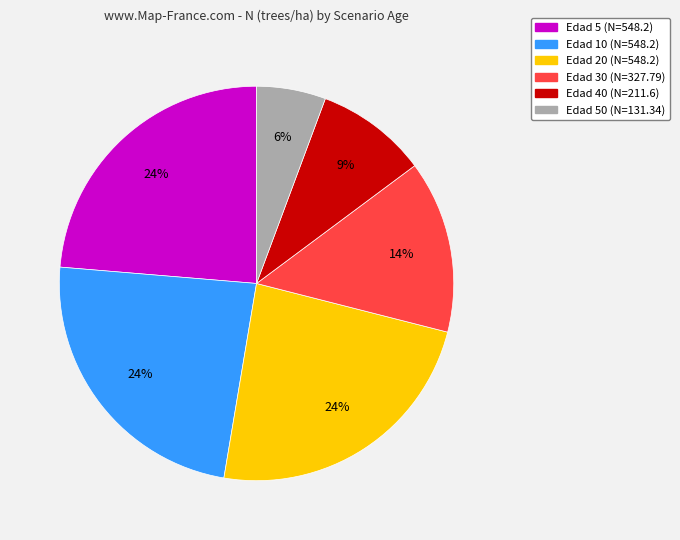

To the nearest percent, what is the difference between the largest and smallest slice percentages?

18%